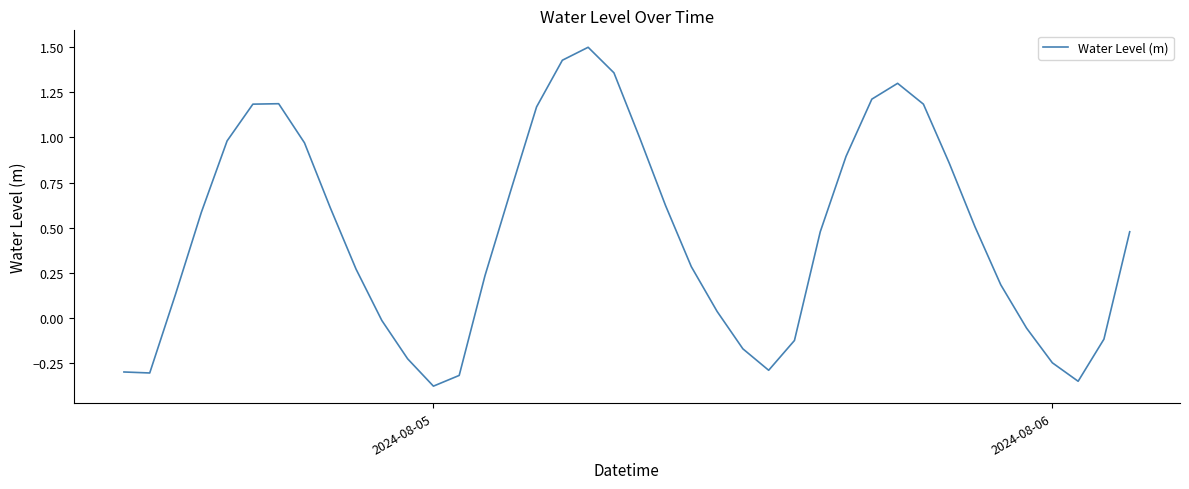

What is the maximum value shown in the chart?

1.5